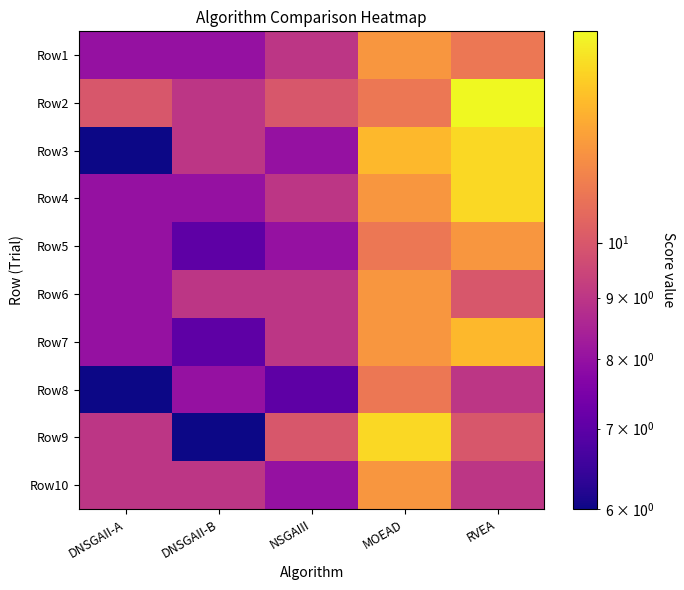

What is the total value across all series at NSGAIII?

87